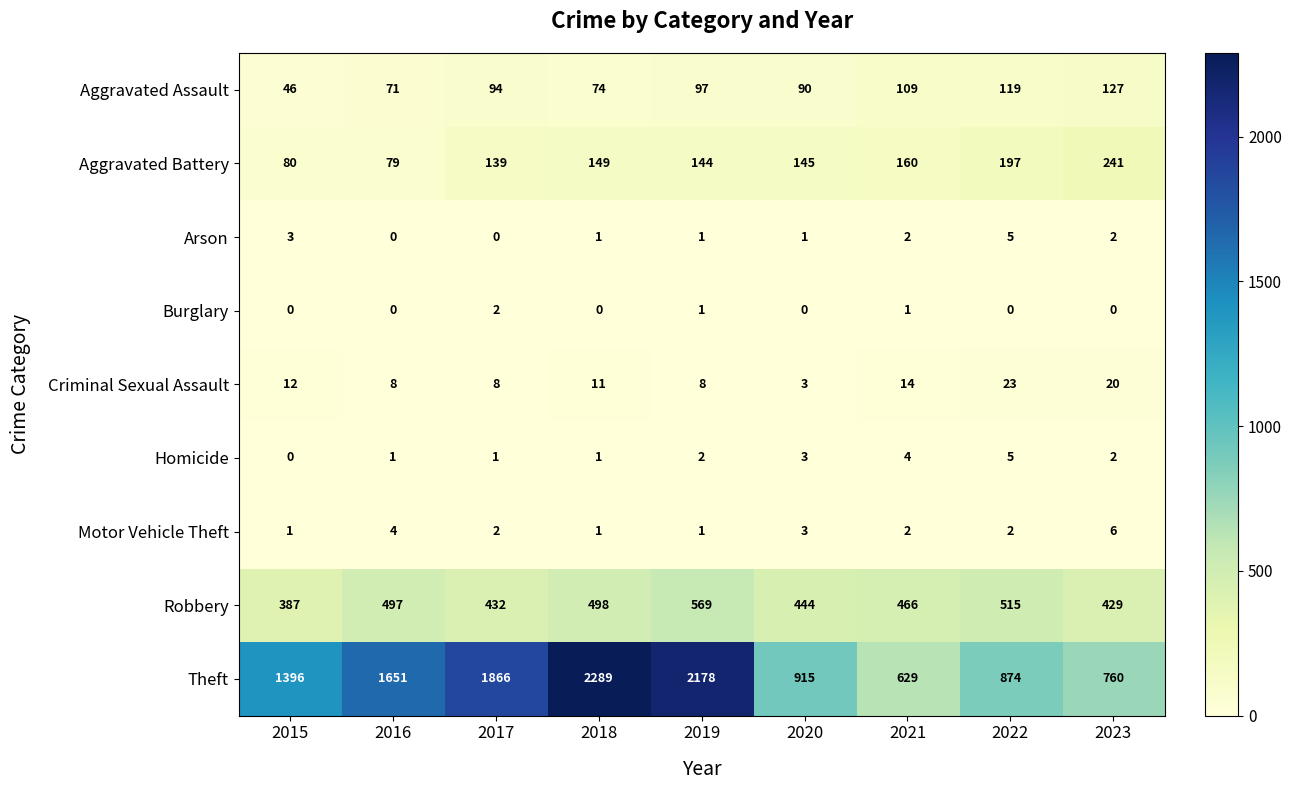

What is the approximate value of Theft at 2016, to the nearest 10?

1650